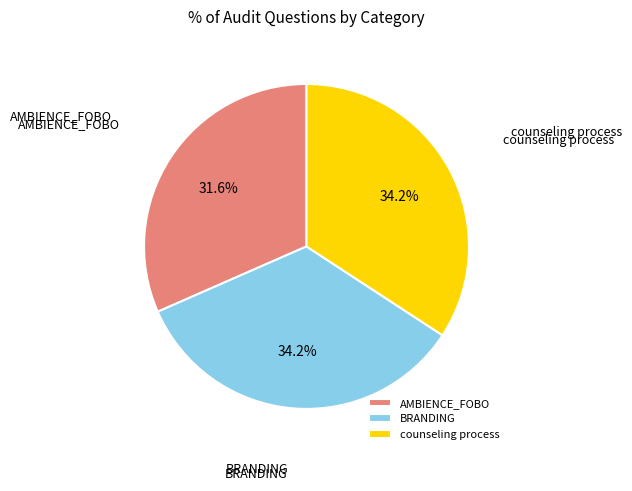

To the nearest percent, what is the average slice percentage?

33%